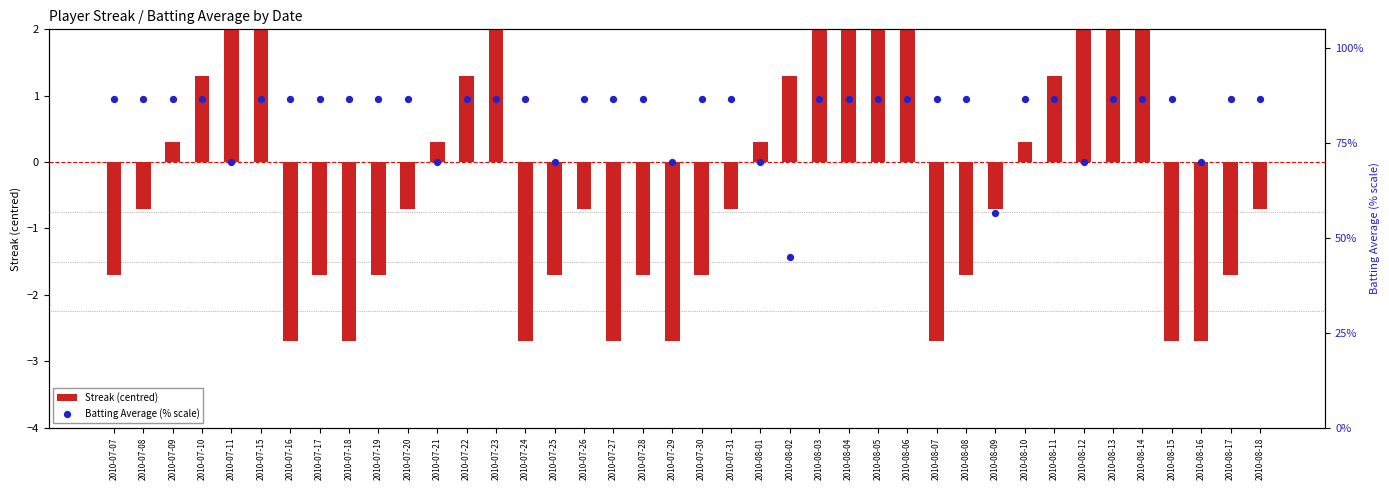

What is the total value across all series at 2010-07-22?

88.0